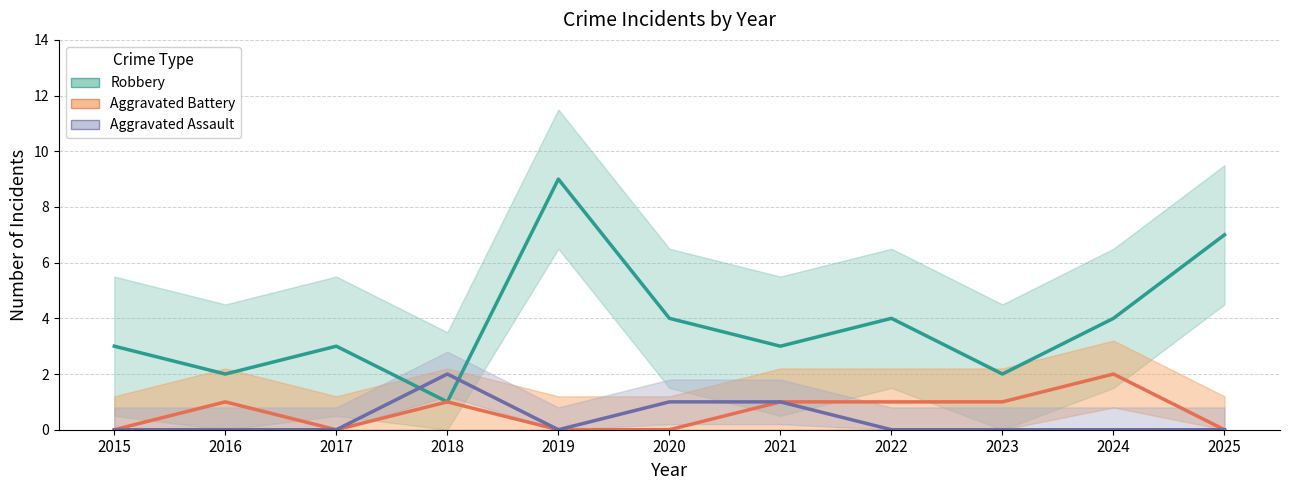

How many categories are shown in the chart?

11